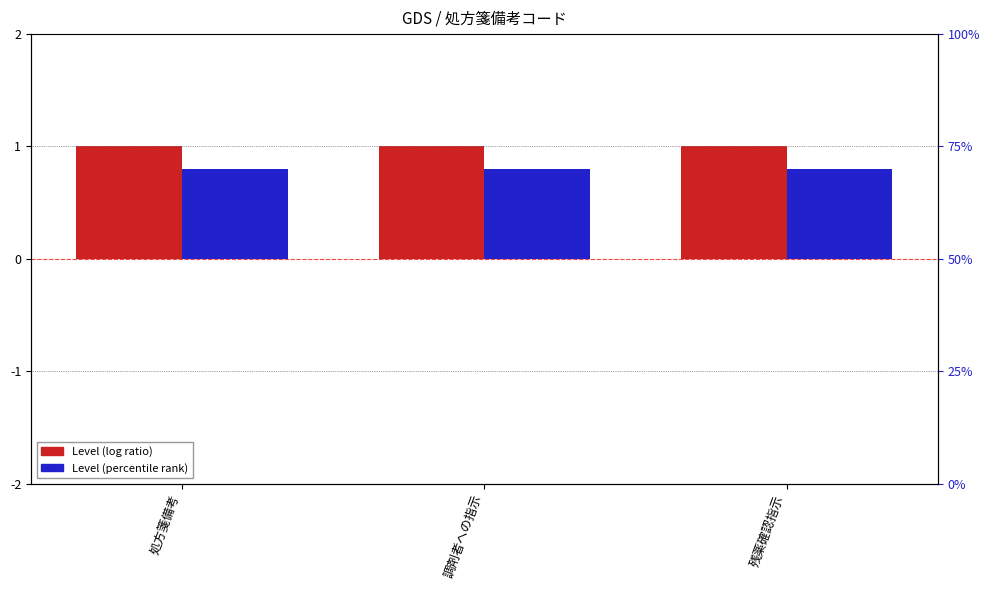

Is the value of Level (log ratio) at 処方箋備考 greater than the value of Level (percentile rank) at 残薬確認指示?

Yes